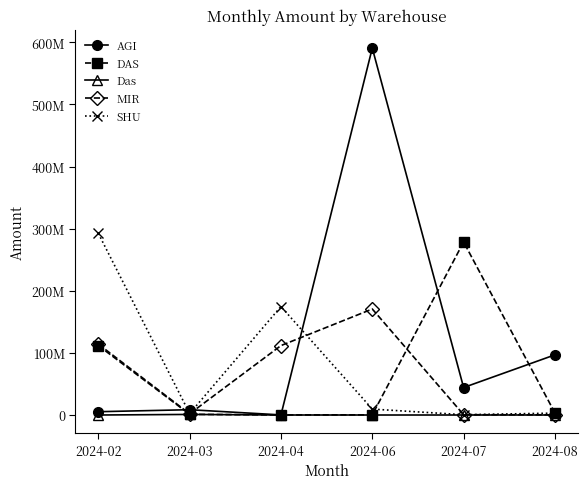

Is this an area chart (filled region under the line)?

No